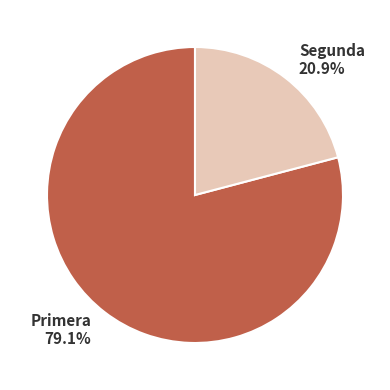

What percentage is NOT represented by Segunda?

79.1%